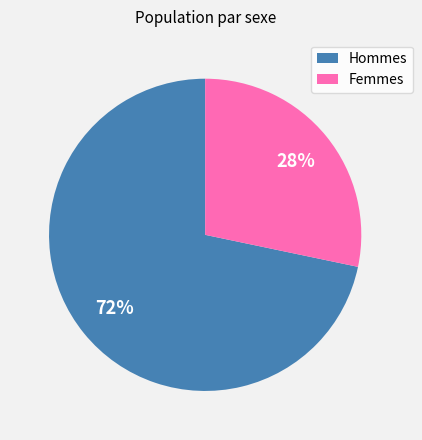

Is it true that Hommes is 67% of the pie?

False